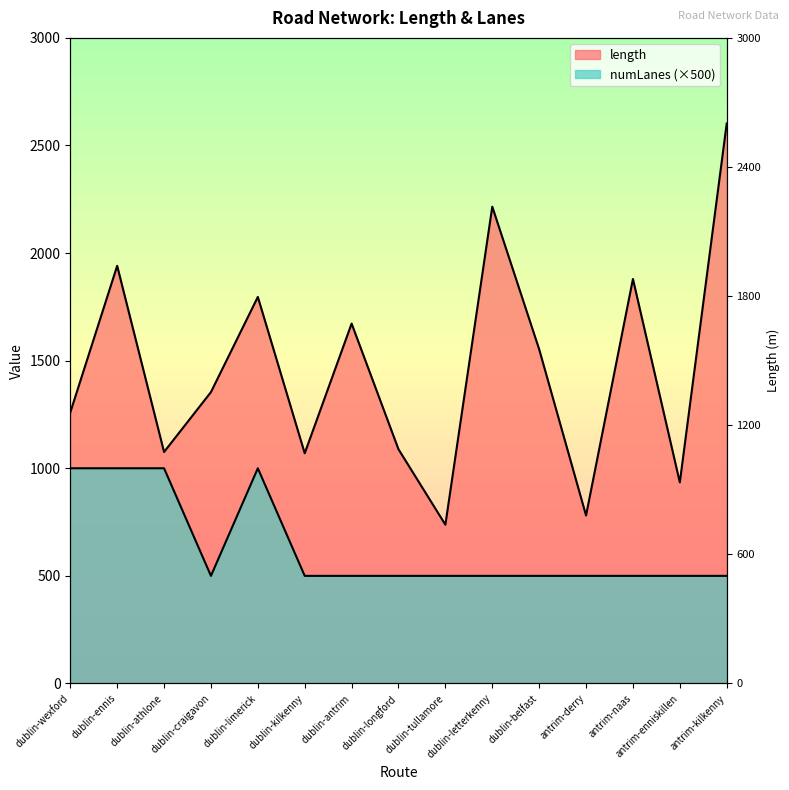

List the series in order of their peak value, lowest first.

numLanes, length